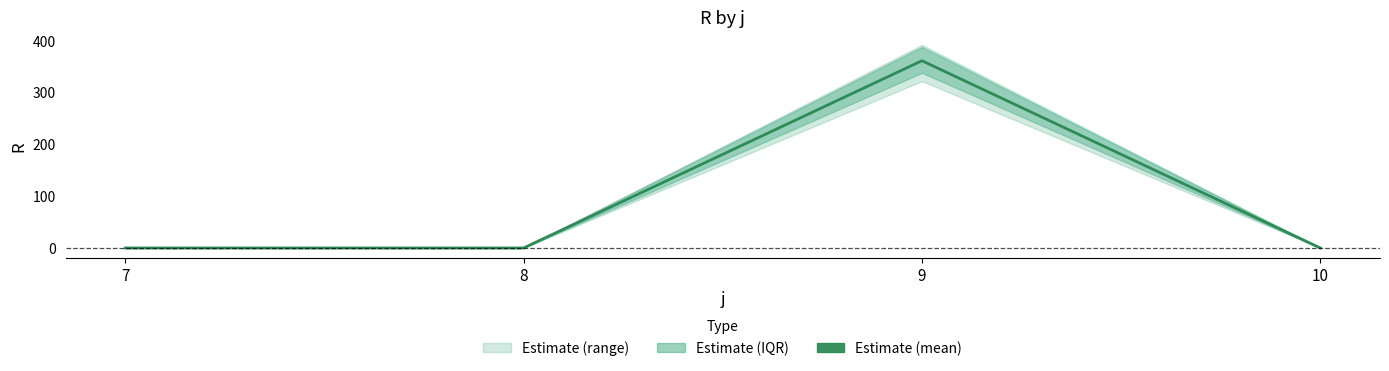

Reading left to right, extract all data points from this chart.

0.0	0.0	361.4	0.0